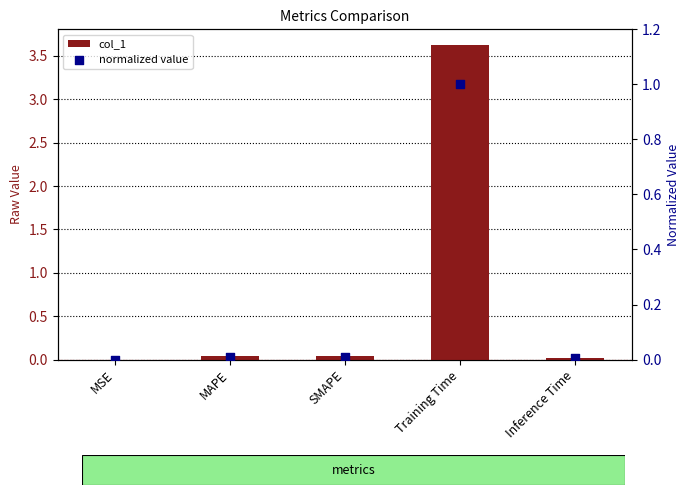

Which series has the largest total across all categories?

col_1